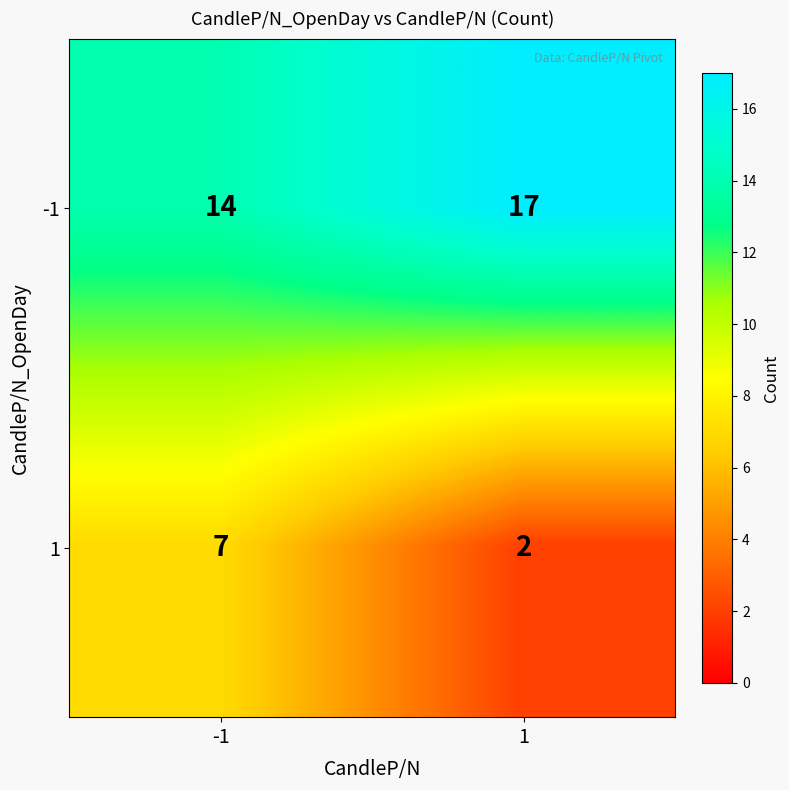

List the series in order of their peak value, highest first.

-1, 1